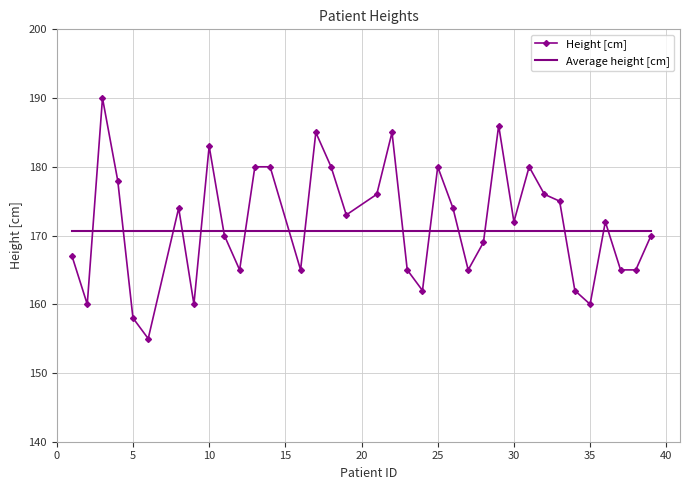

What is the minimum value for Average height [cm]?

170.7